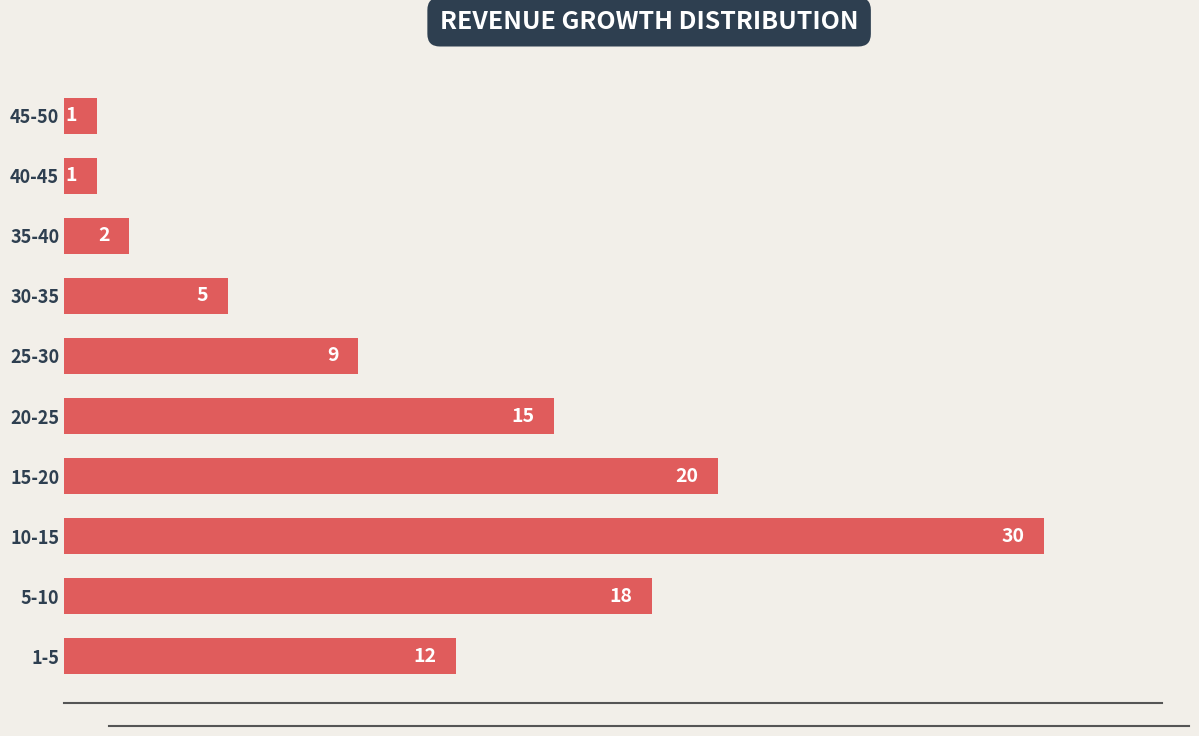

Reading bottom to top, list all the values displayed in this chart.

12	18	30	20	15	9	5	2	1	1